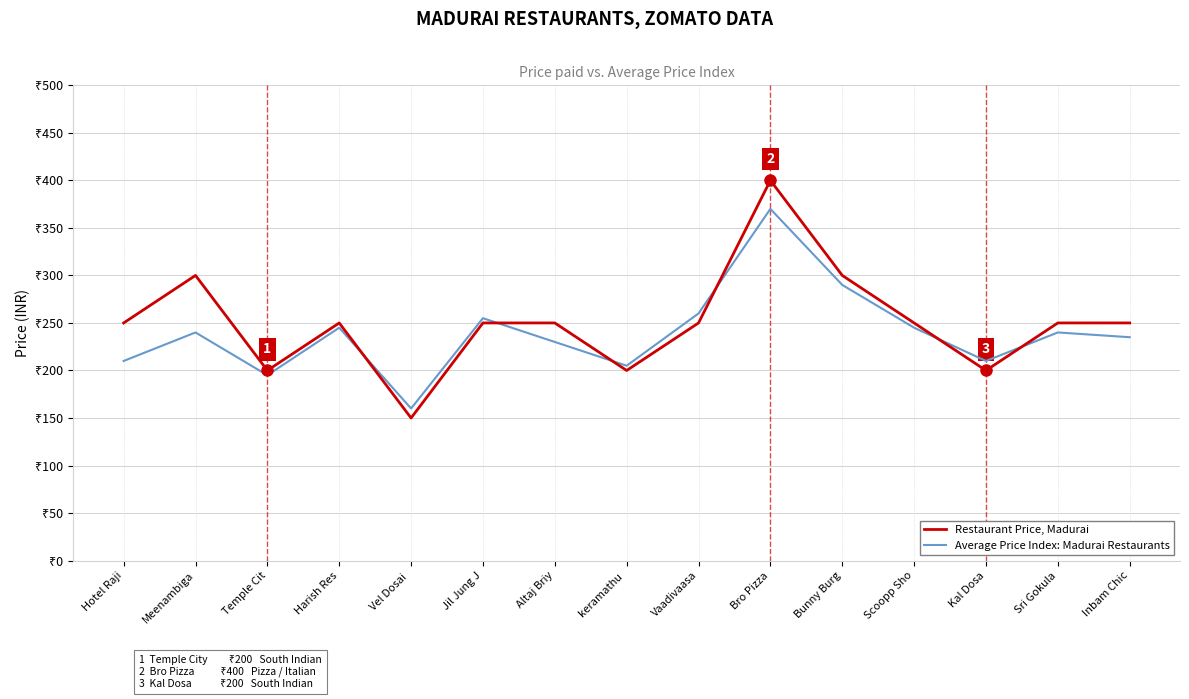

What is the label of the 3rd point from the right?

Kal Dosa